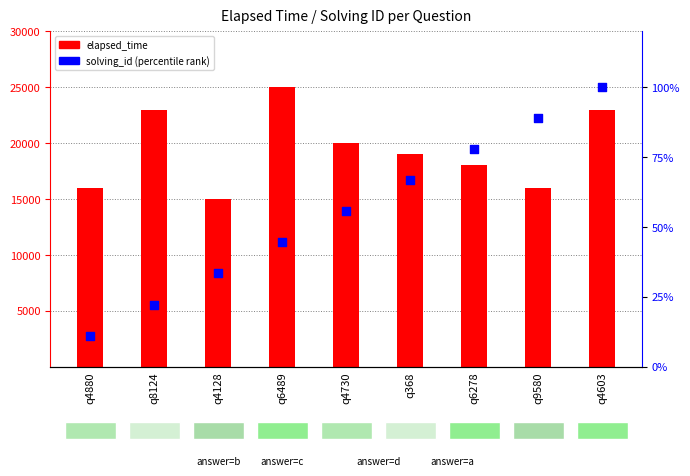

Is the value of elapsed_time at q6278 greater than the value of solving_id (percentile rank) at q4730?

Yes